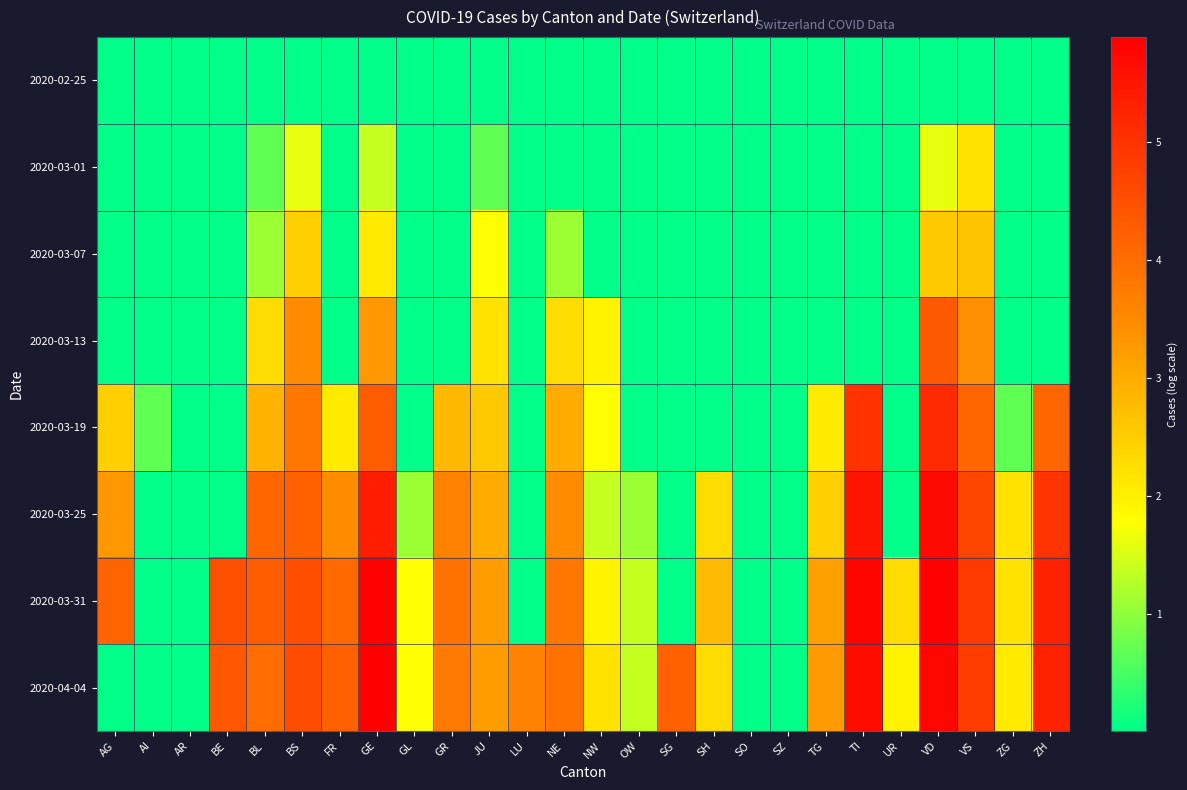

At how many categories does at least one series exceed 5?

4